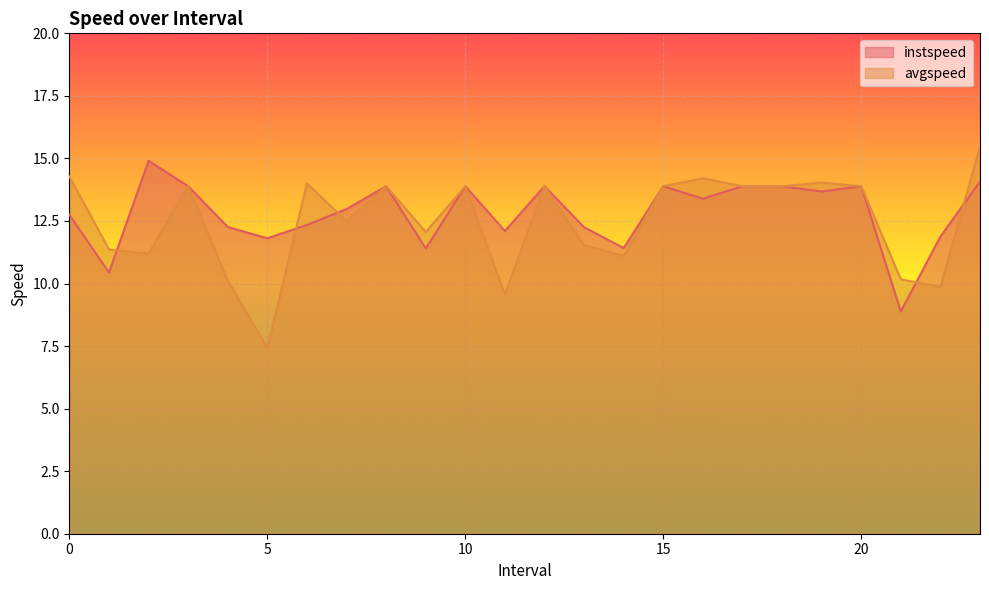

At how many categories does at least one series exceed 8?

24